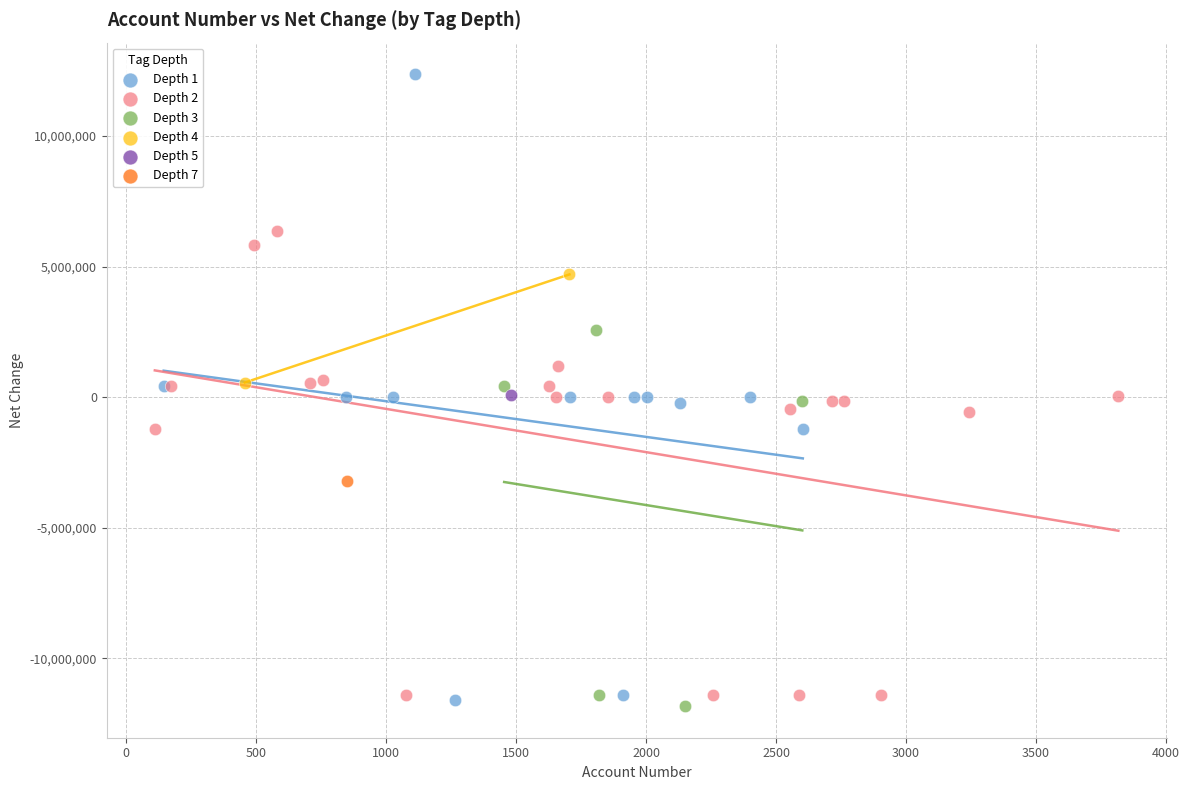

What are all the series names shown in the legend?

Depth 1, Depth 2, Depth 3, Depth 4, Depth 5, Depth 7